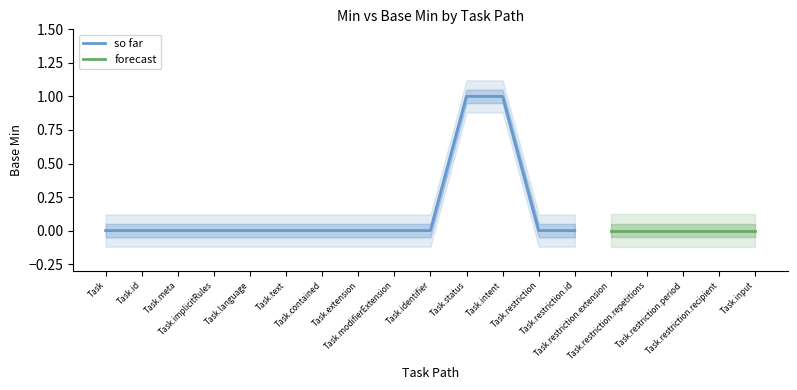

List the series in order of their peak value, lowest first.

forecast, so far